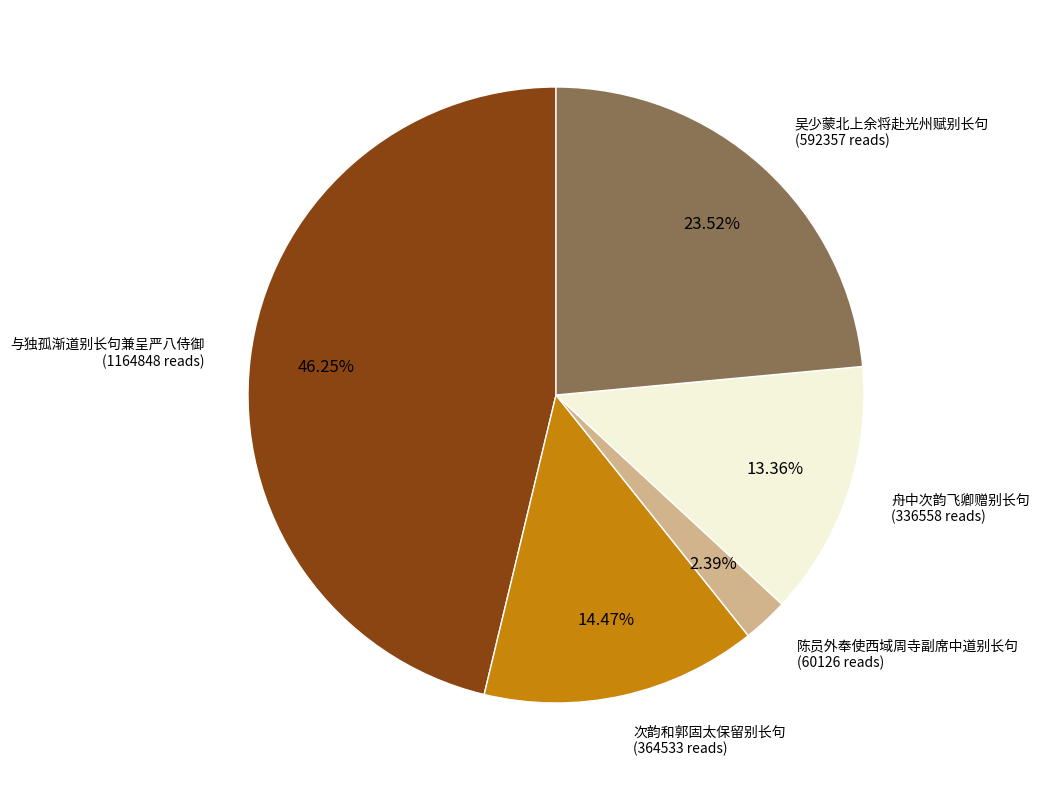

Which has a higher value, 陈员外奉使西域周寺副席中道别长句 or 次韵和郭固太保留别长句?

次韵和郭固太保留别长句